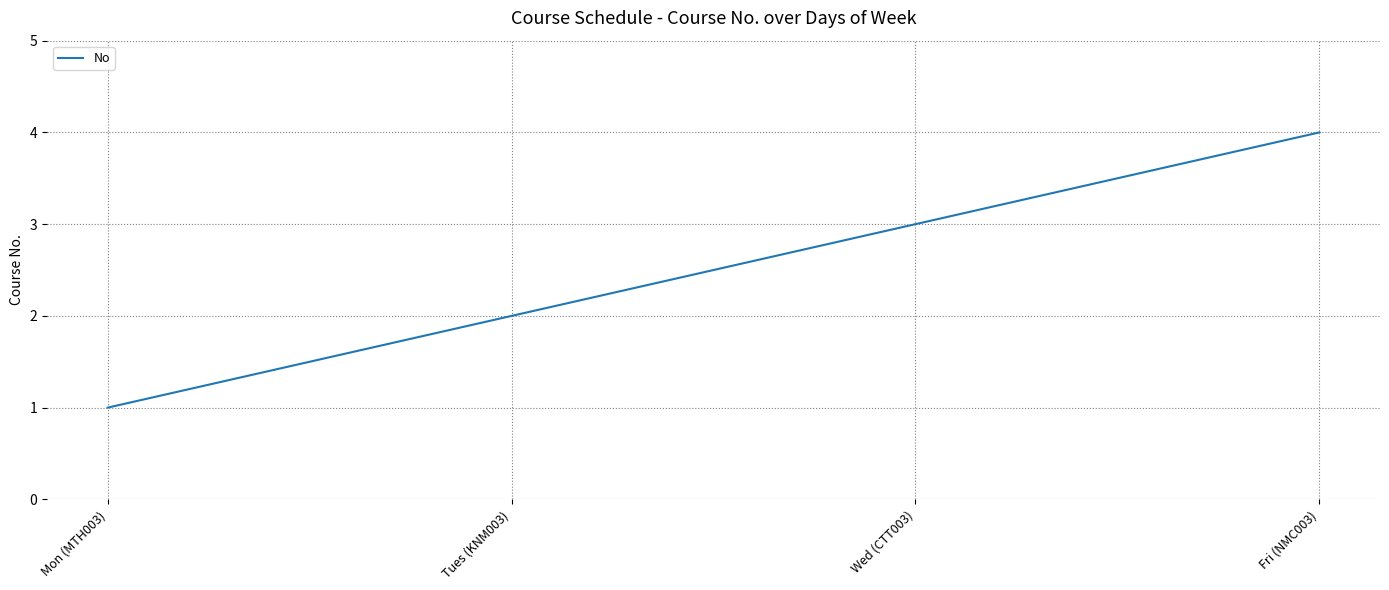

Rank the categories by value from highest to lowest.

Fri (NMC003), Wed (CTT003), Tues (KNM003), Mon (MTH003)